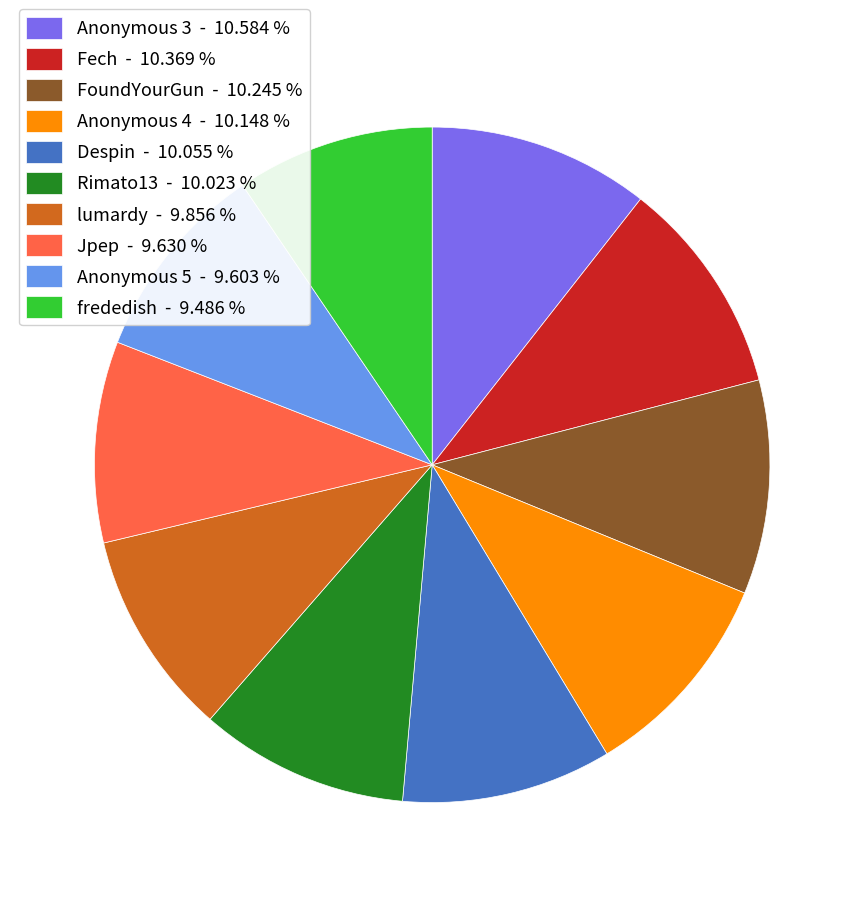

Is the sum of Rimato13 - 10.023 % and lumardy - 9.856 % greater than half?

No